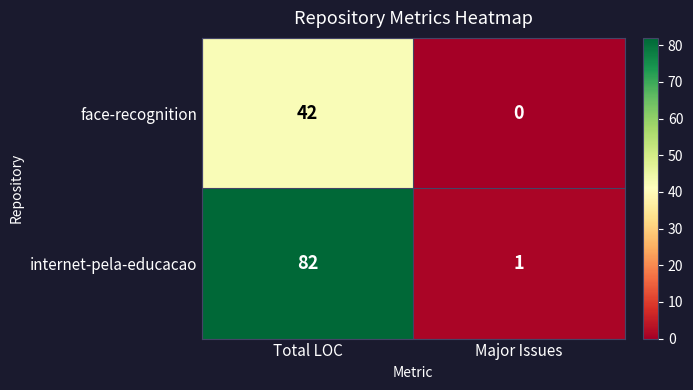

What is the difference between the face-recognition values at Major Issues and Total LOC?

42